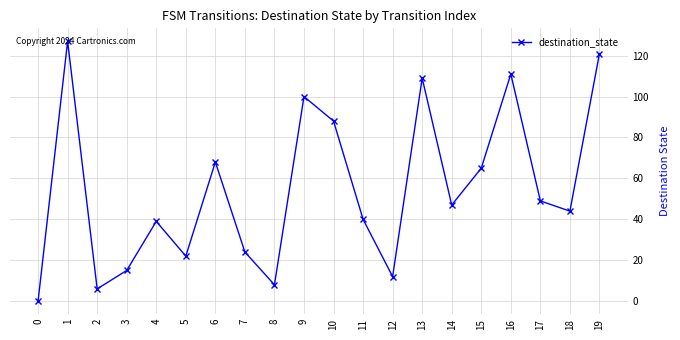

What is the difference between the second highest and second lowest values?

115